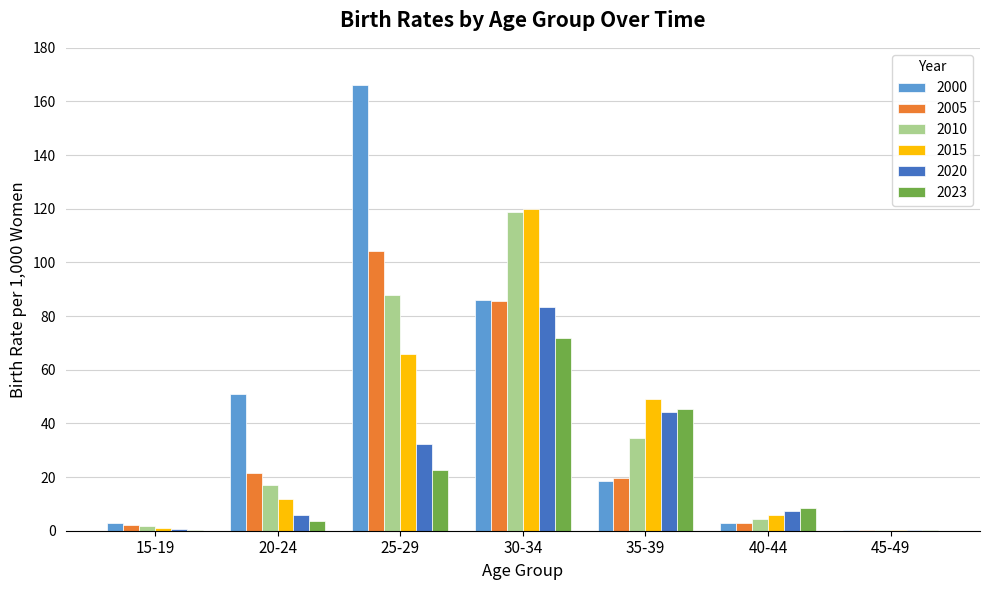

What is the average value of the 2010 series?

37.7